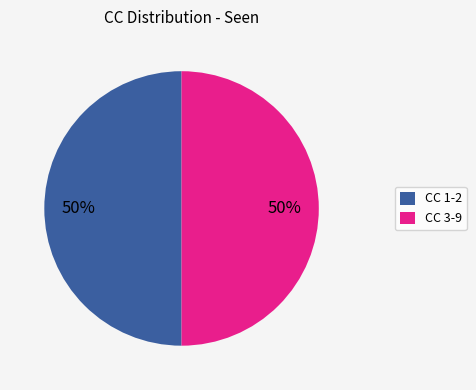

To the nearest percent, what is the difference between the largest and smallest slice percentages?

0%